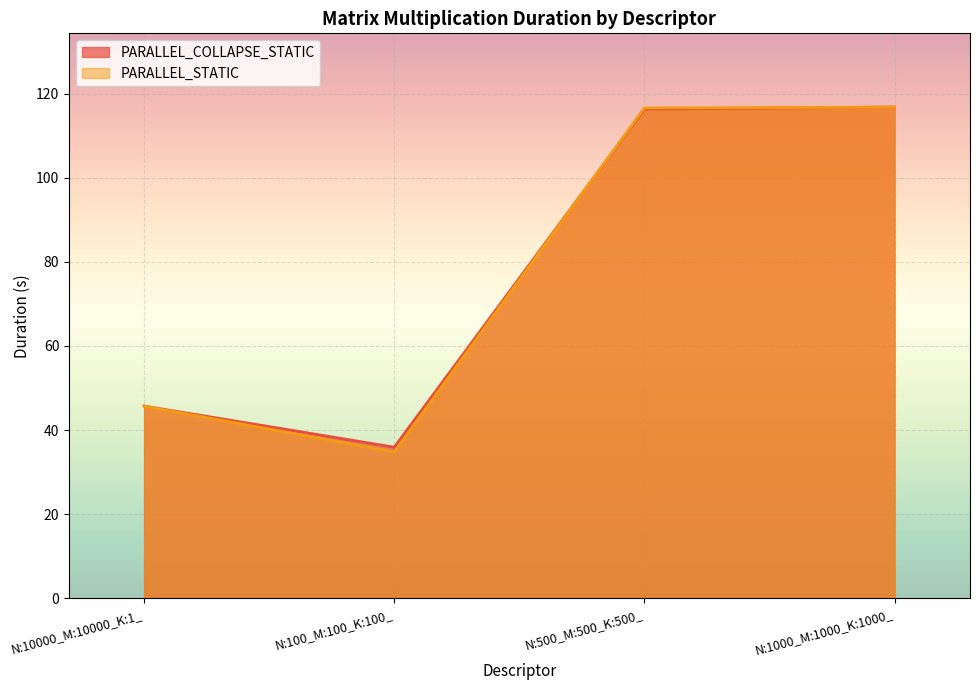

At how many categories does at least one series exceed 47?

2